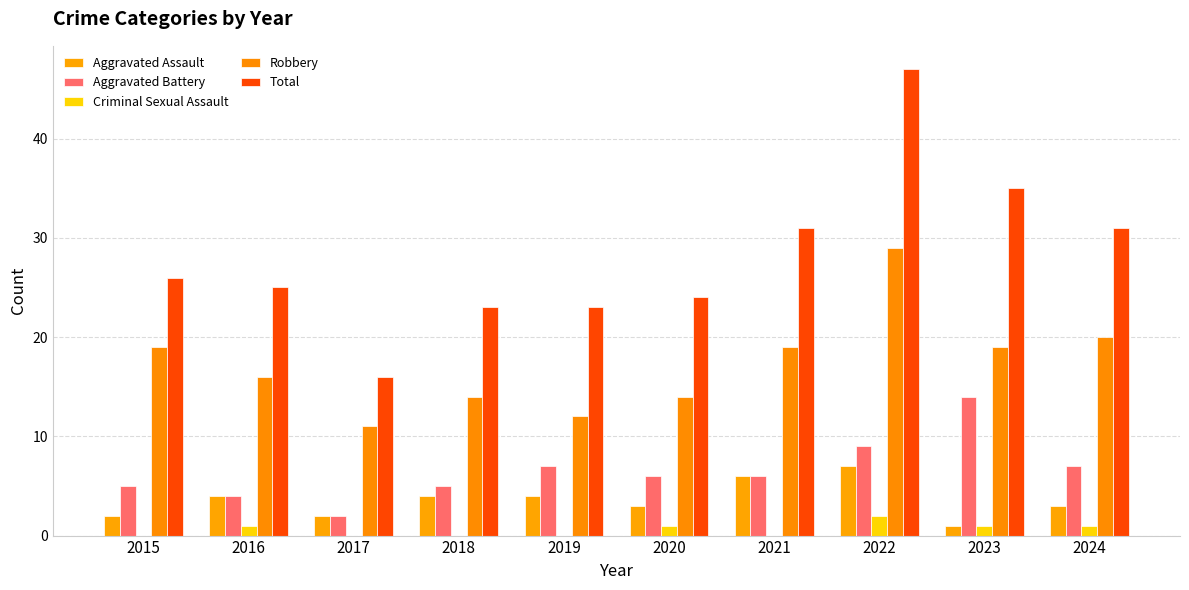

What is the total value across all series at 2017?

31